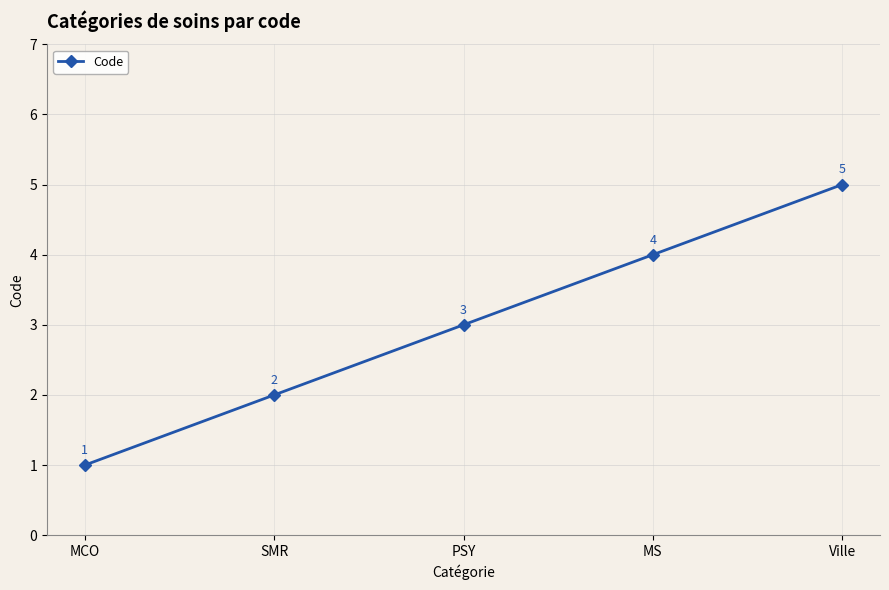

Count the values in the range 2 to 4.

3